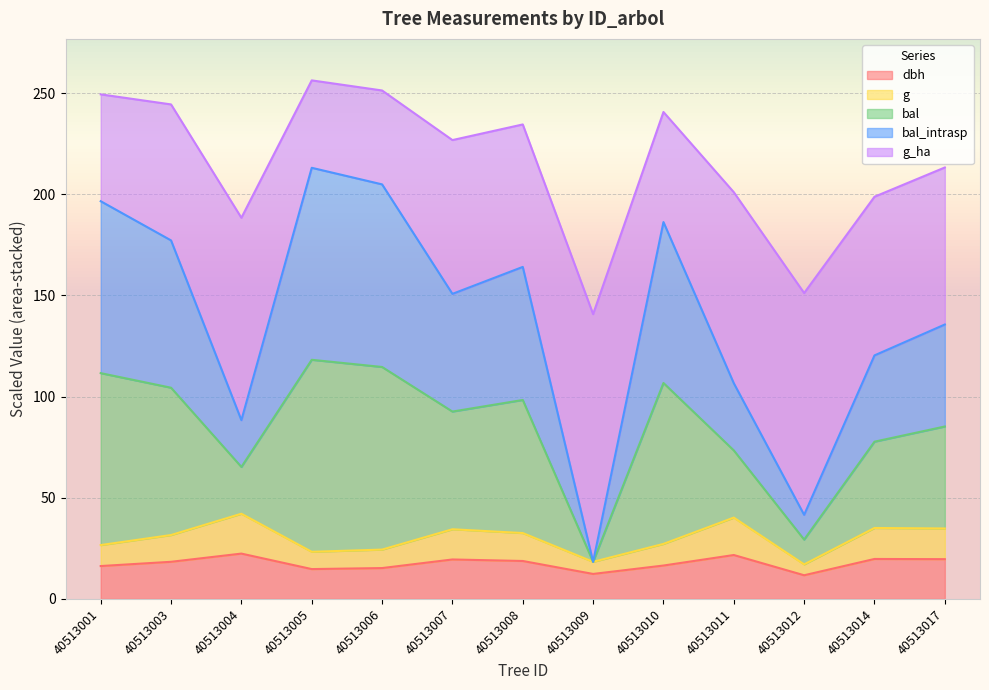

How many lines are shown in the chart?

5